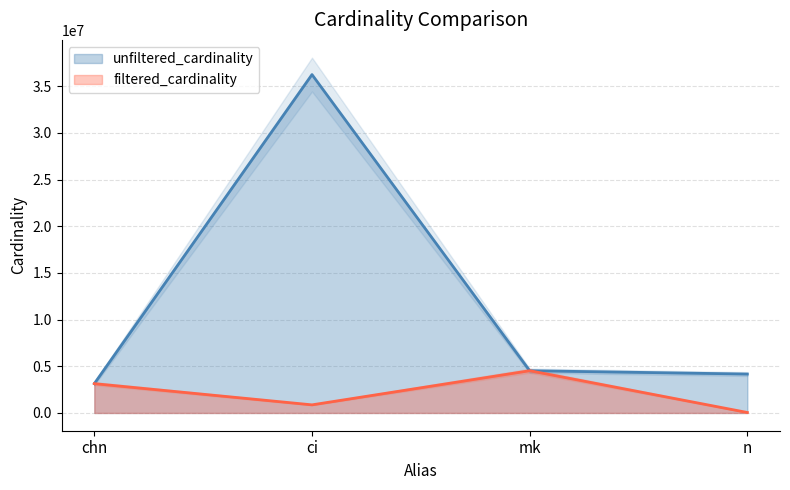

What is the total value across all series at ci?

37111821